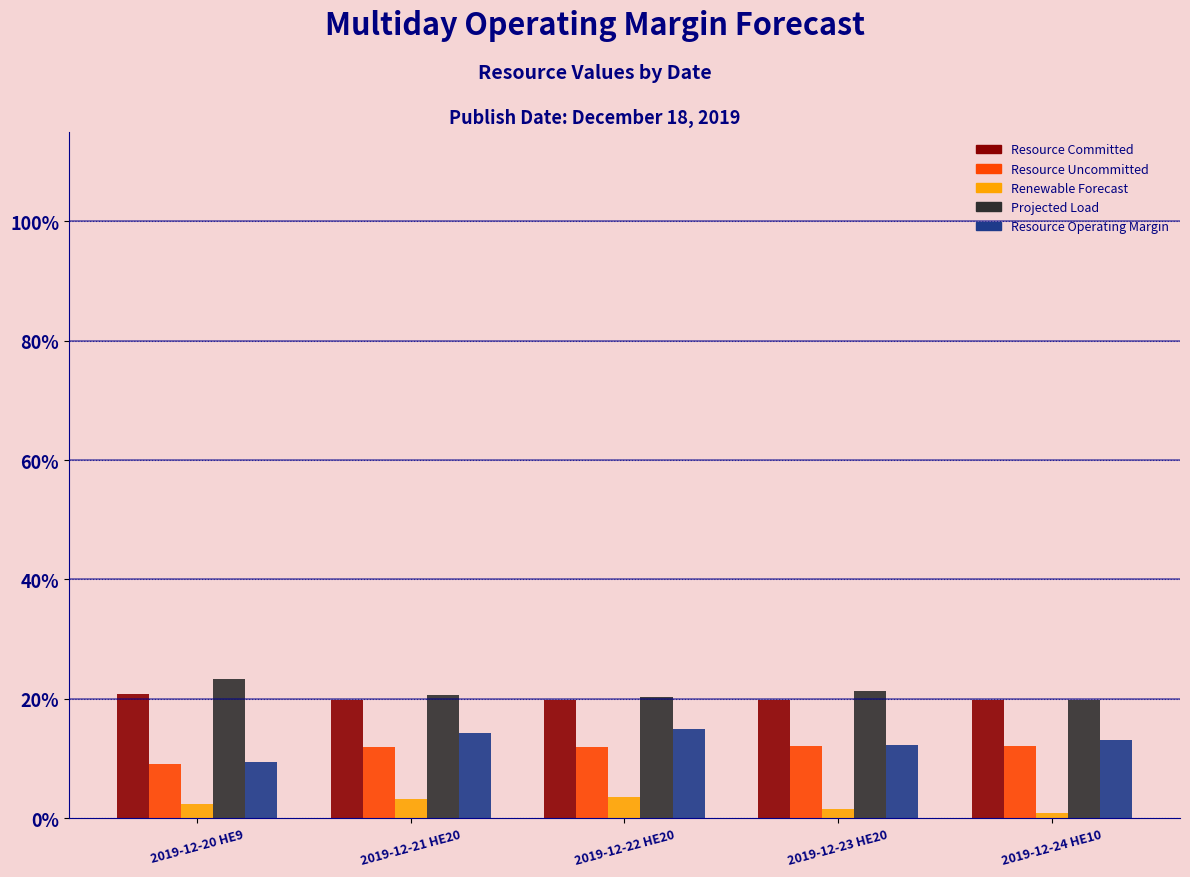

What is the difference between the highest and lowest values at 2019-12-20 HE9?

20.9